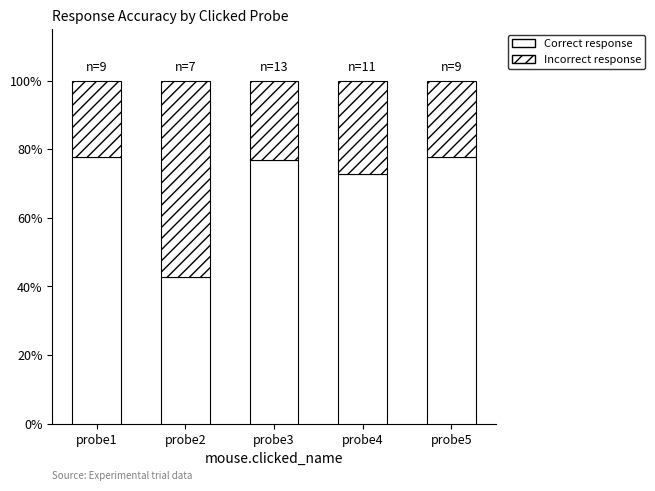

What is the value of the Correct response bar at the 4th from the left?

72.7